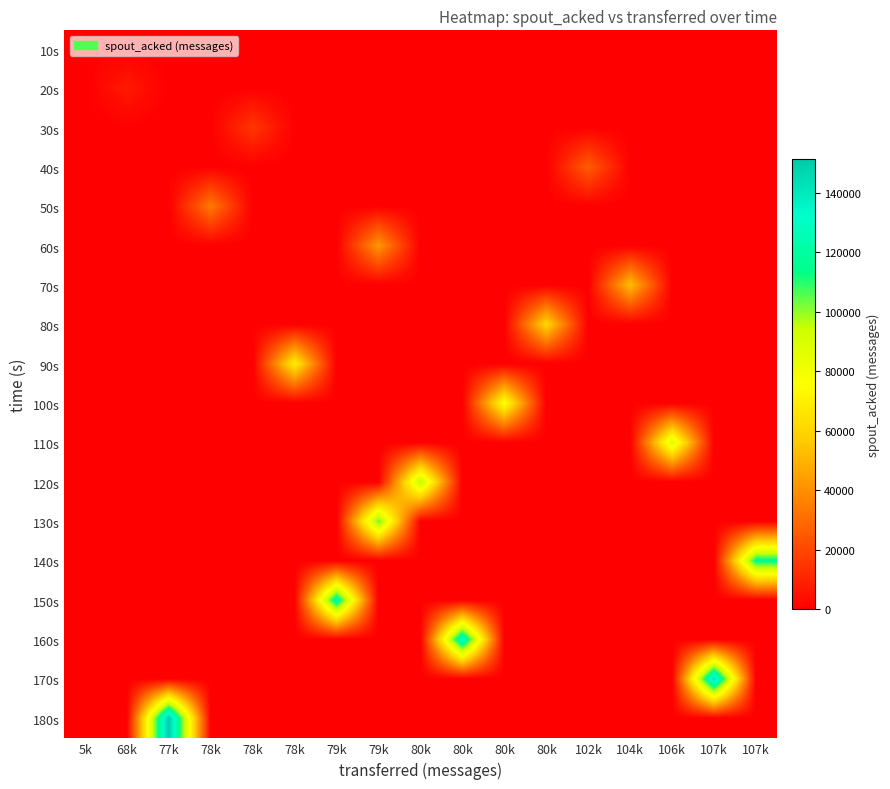

At which category is the sum across all series the highest?

77k